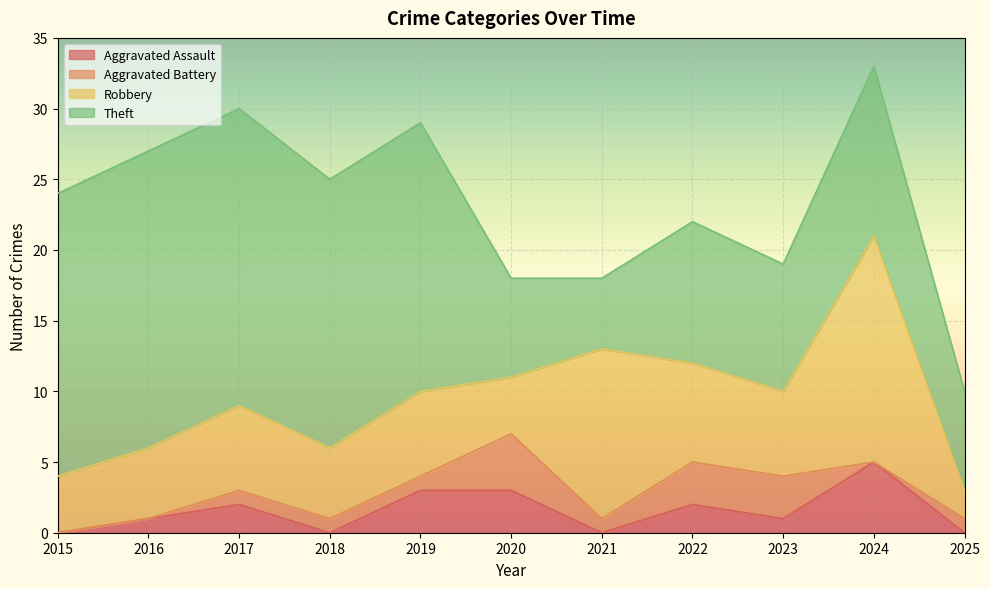

At which category is the sum across all series the highest?

2024